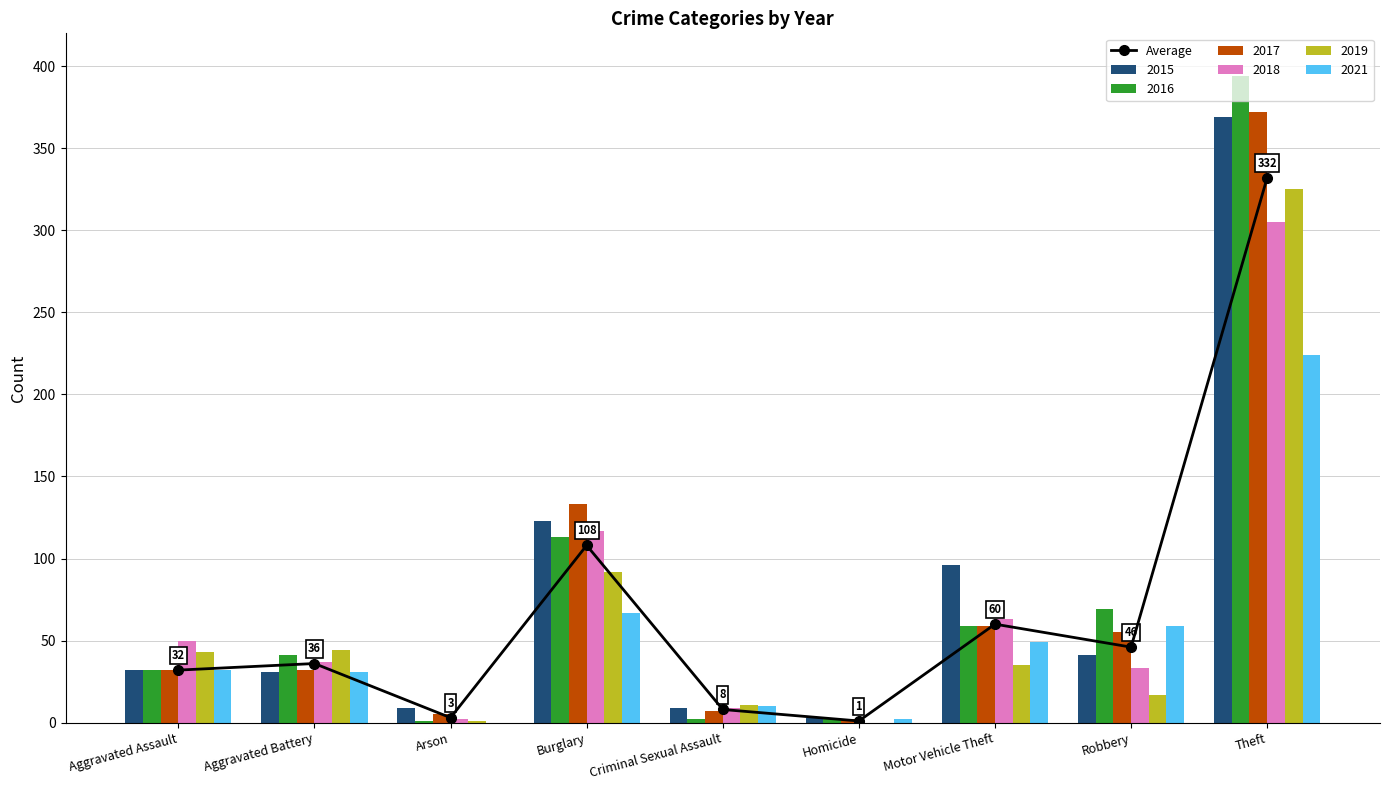

Is the value of 2019 at Aggravated Assault greater than the value of 2015 at Aggravated Battery?

Yes